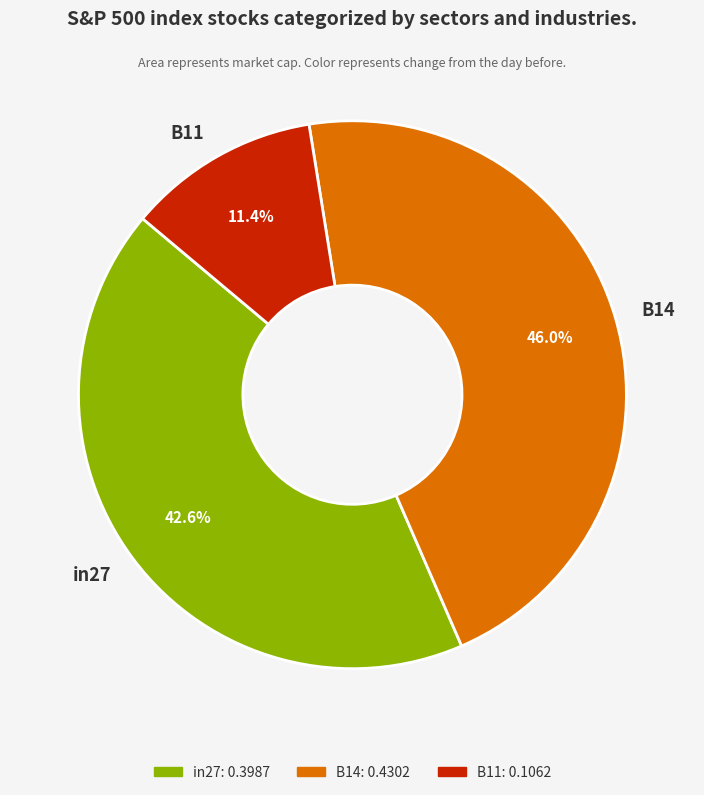

Count the number of slices in the pie.

3